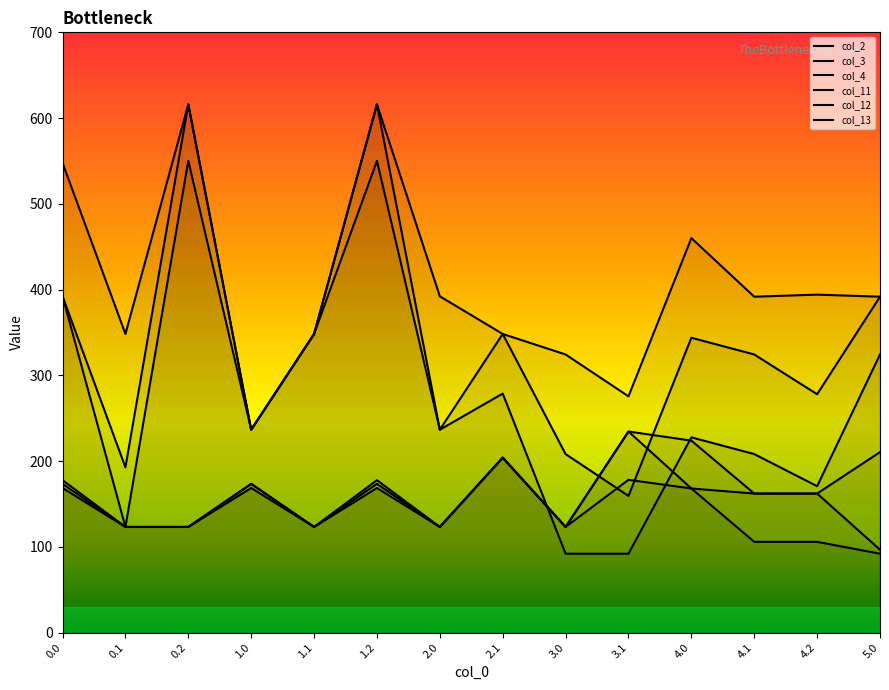

Which has a higher value, 4.0 or 2.0?

4.0